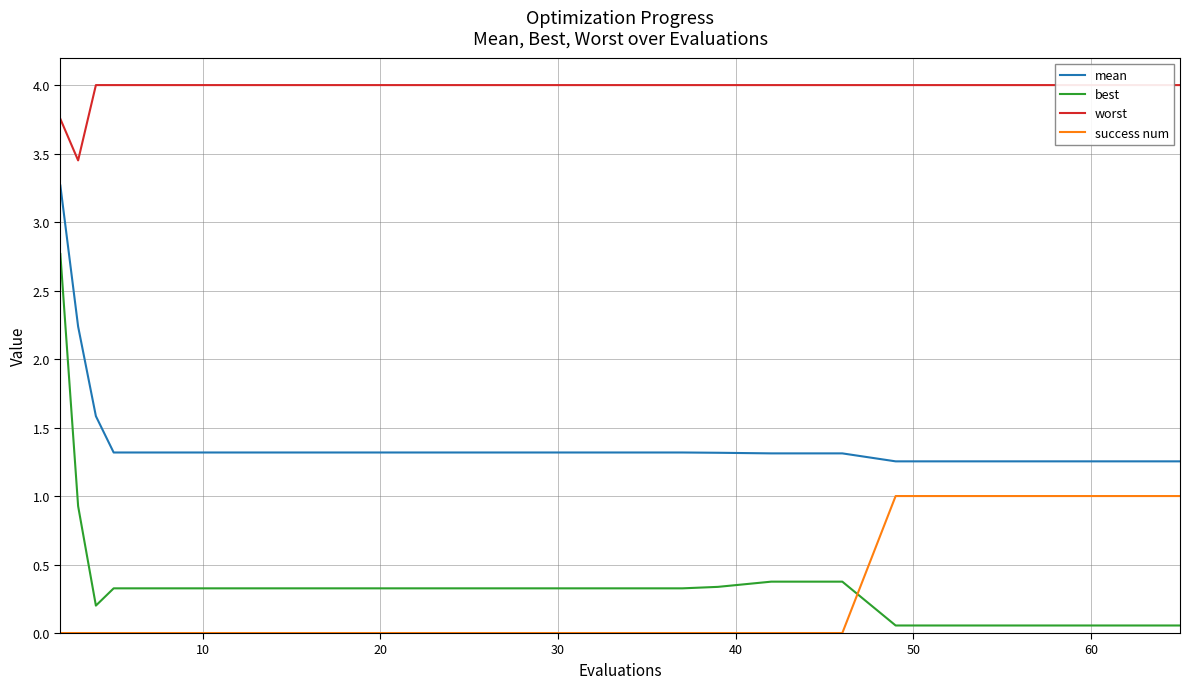

What are all the series names shown in the legend?

mean, best, worst, success num